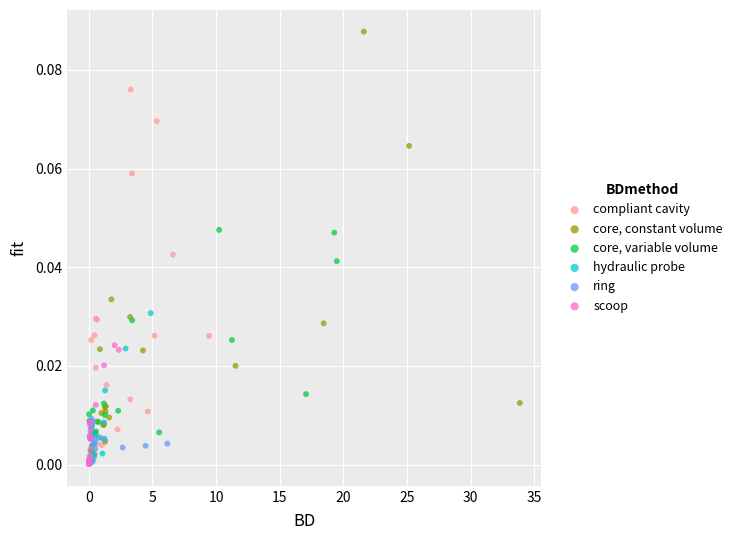

Which series reaches the maximum Y coordinate?

core, constant volume